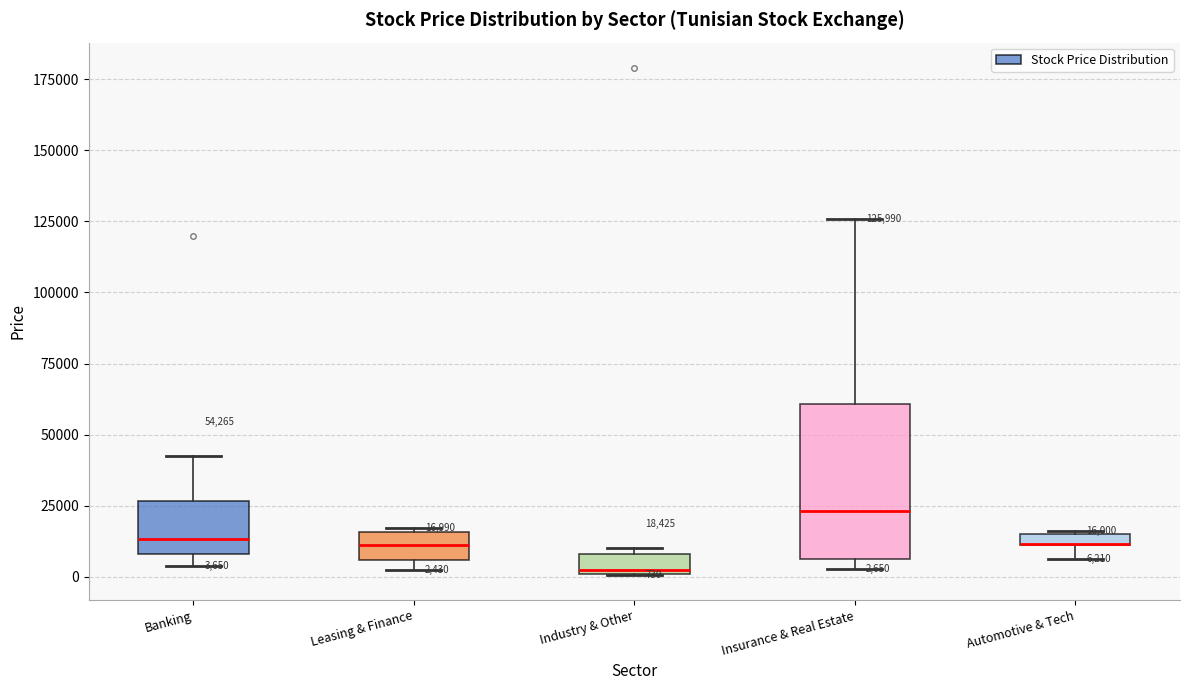

Which box is the tallest, from its lower edge to its upper edge?

Insurance & Real Estate